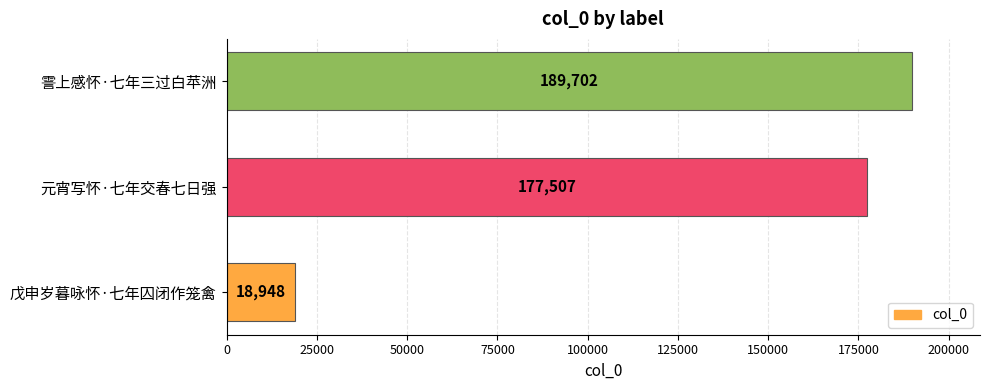

Rank the categories by value from lowest to highest.

戊申岁暮咏怀·七年囚闭作笼禽, 元宵写怀·七年交春七日强, 霅上感怀·七年三过白苹洲